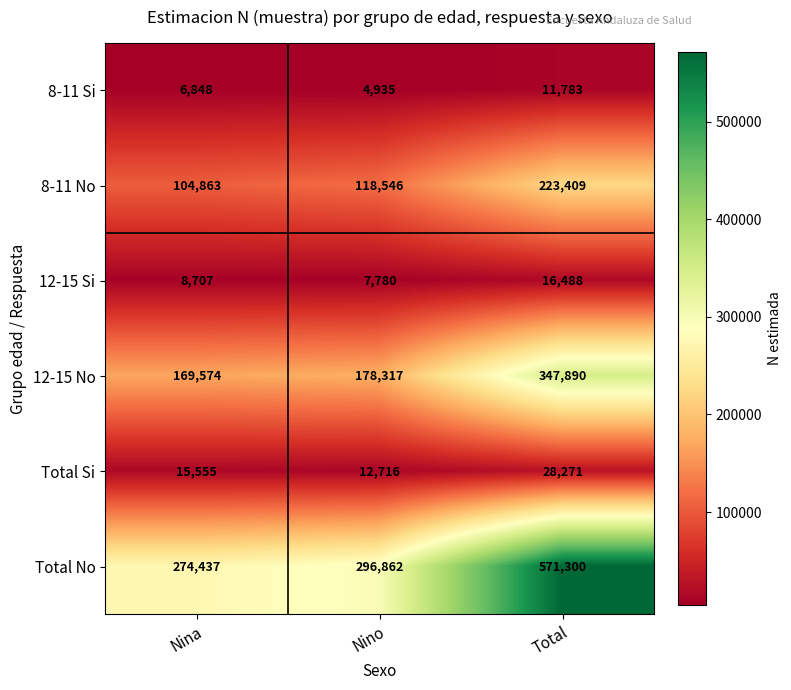

What is the maximum value shown in the chart?

571300